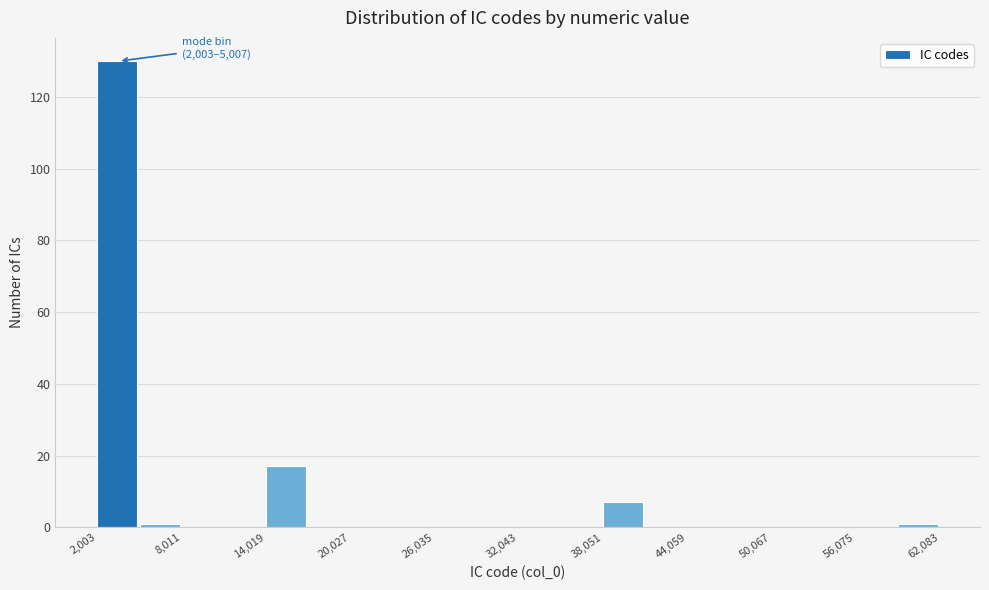

Around what value on the x-axis is the tallest bar? Give the approximate position of its centre, as read against the axis.

3000